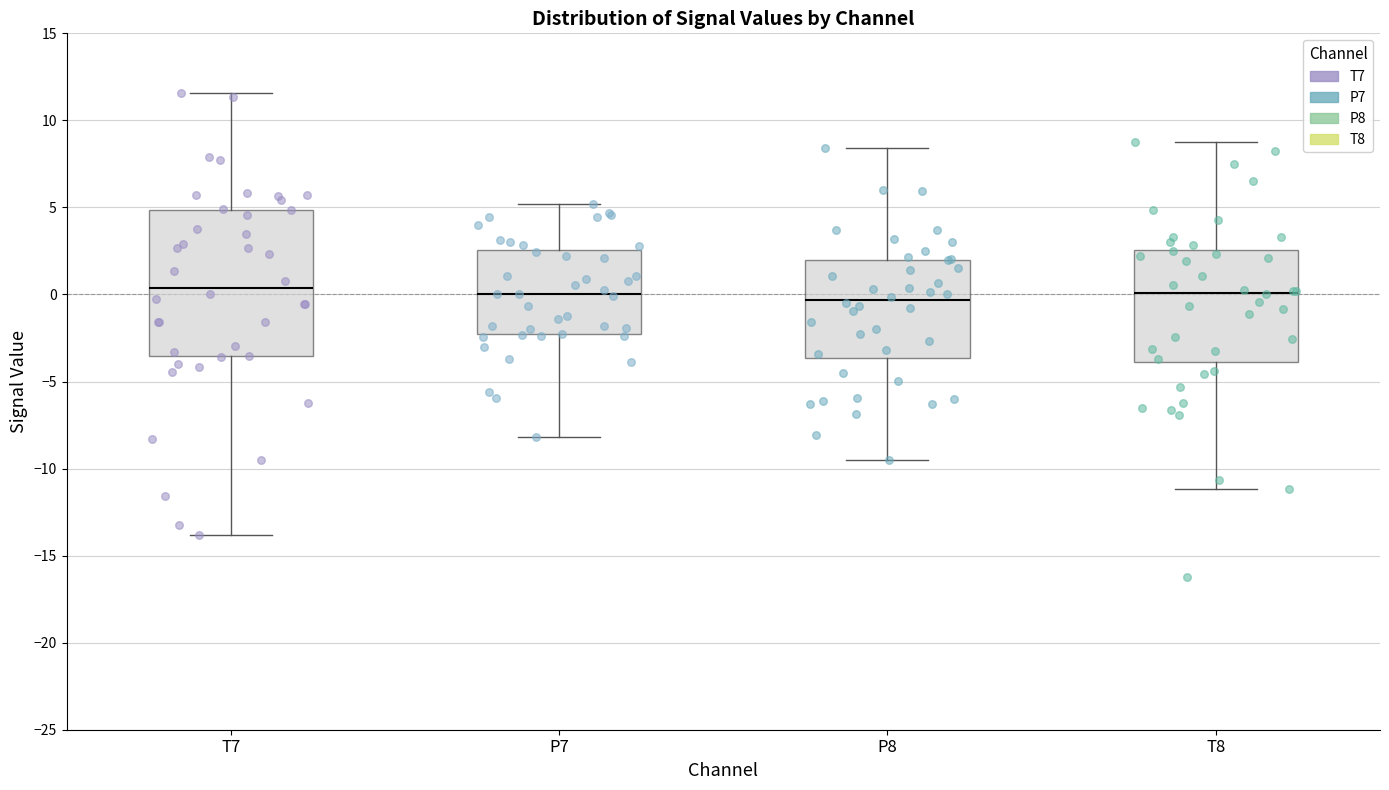

Which box is the tallest, from its lower edge to its upper edge?

T7